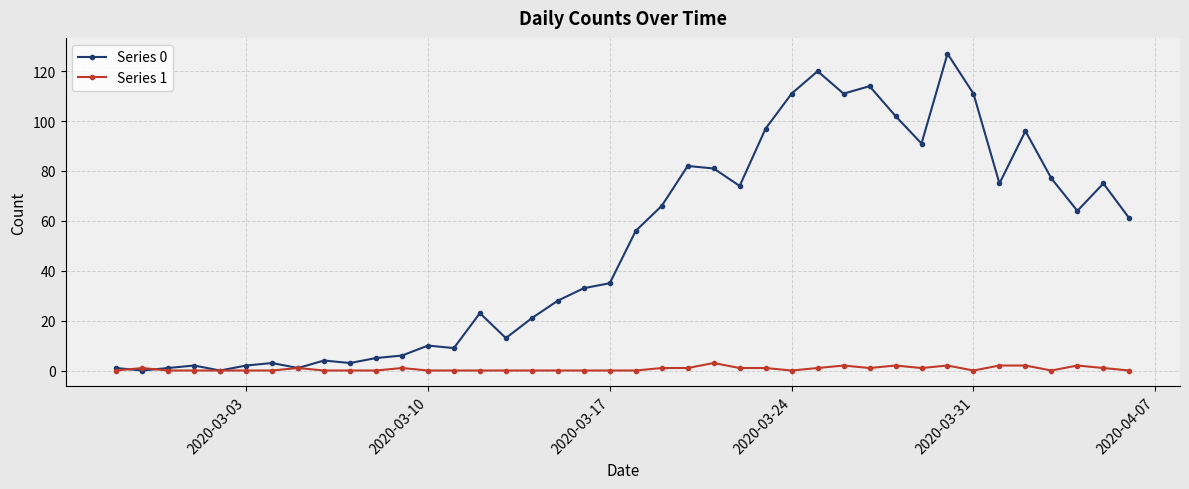

List the series in order of their overall mean, highest first.

Series 0, Series 1